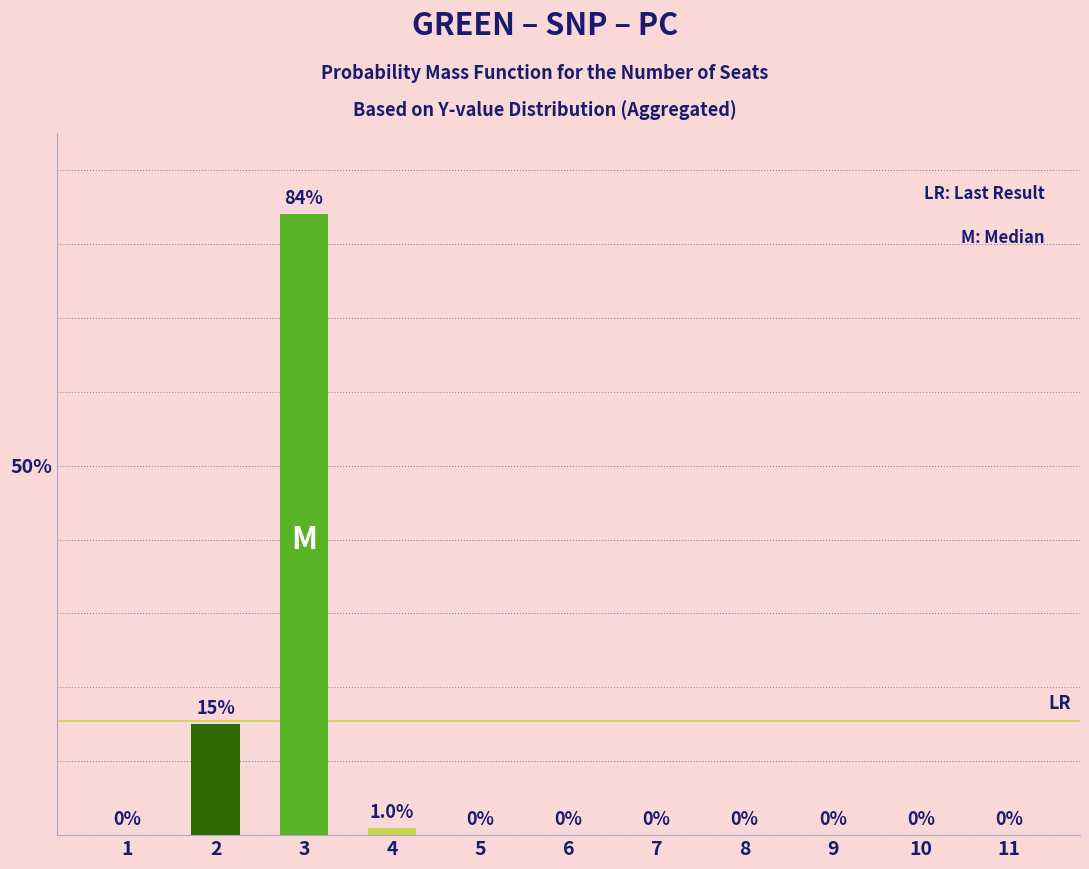

The value at 3 is 84. True or false?

True